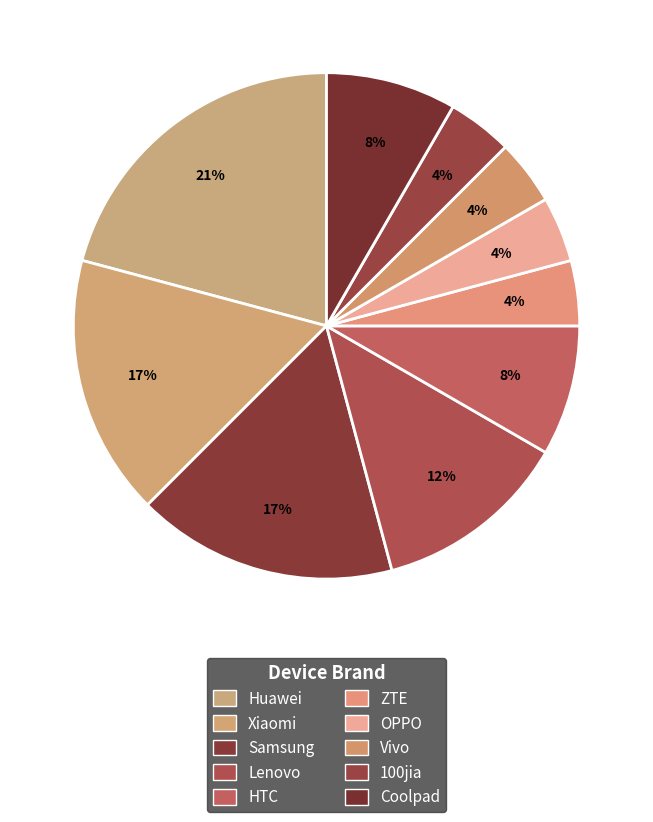

What percentage is the OPPO slice, to the nearest percent?

4%